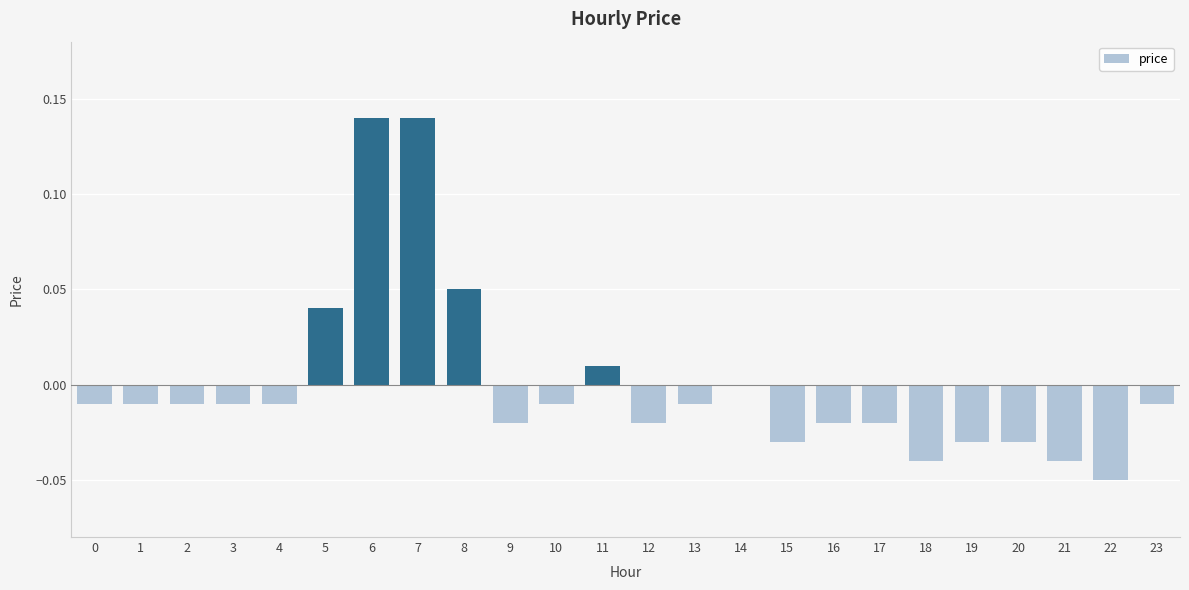

Where does the data first go above 0?

5